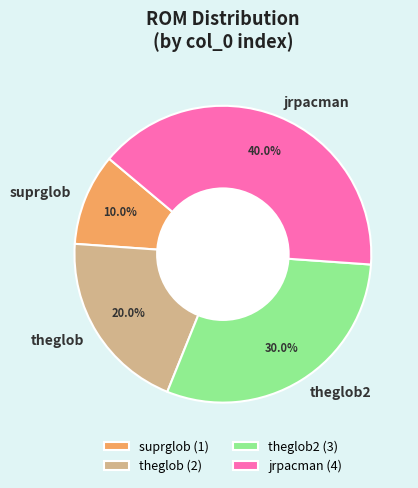

The theglob slice represents 20% of the pie. True or false?

True